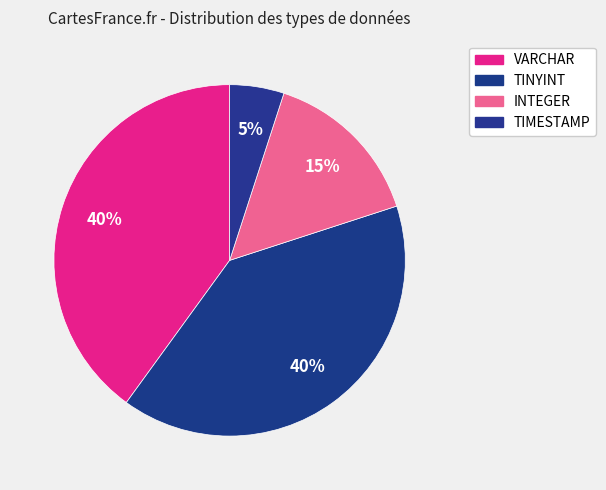

To the nearest percent, what is the difference between the largest and smallest slice percentages?

35%